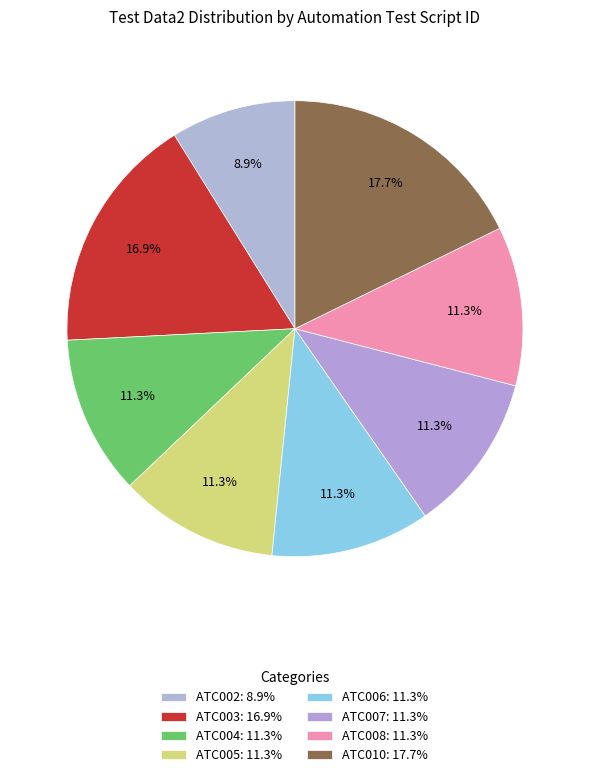

Which category has the smallest portion of the pie?

ATC002